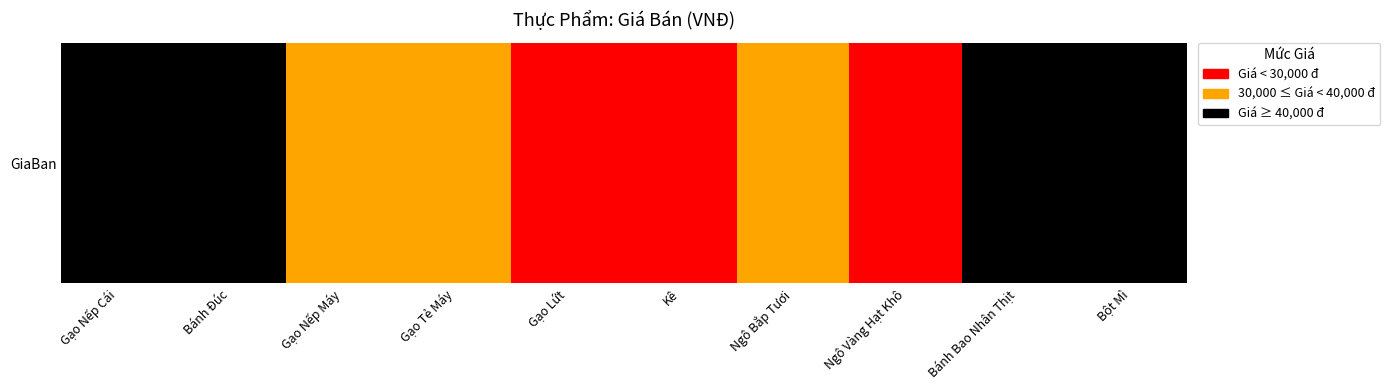

Count the values in the range 25000 to 40000.

7